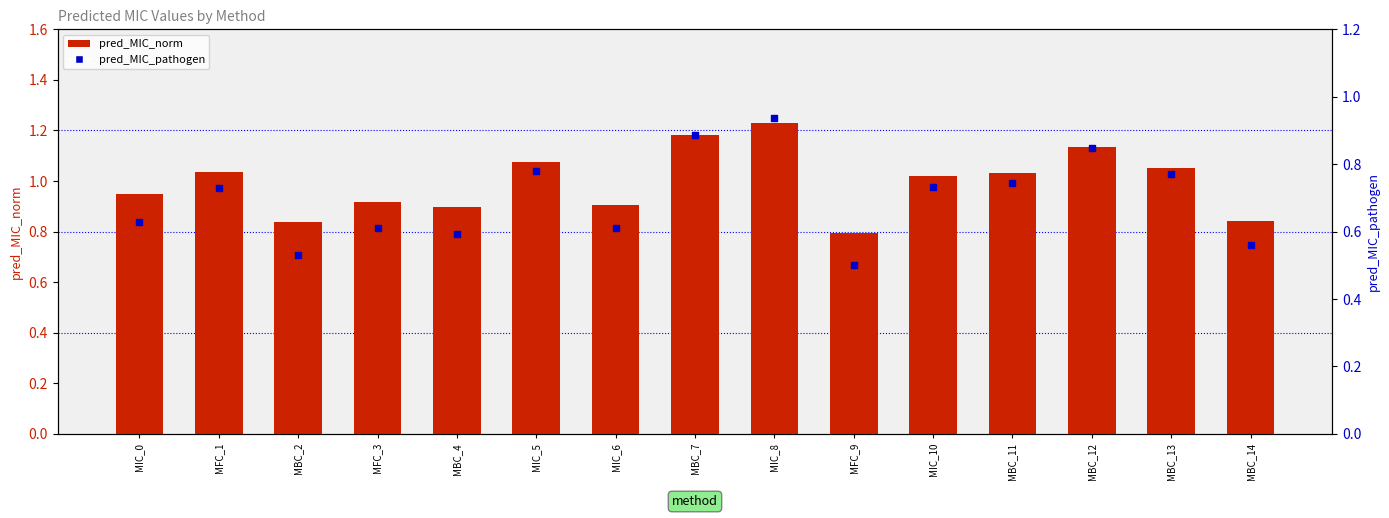

What are all the series names shown in the legend?

pred_MIC_norm, pred_MIC_pathogen